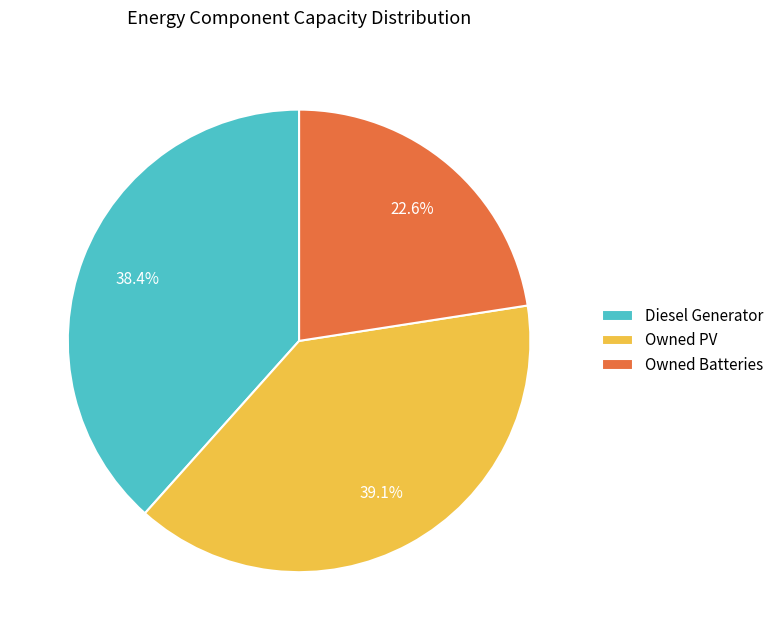

To the nearest percent, what is the average slice percentage?

33%